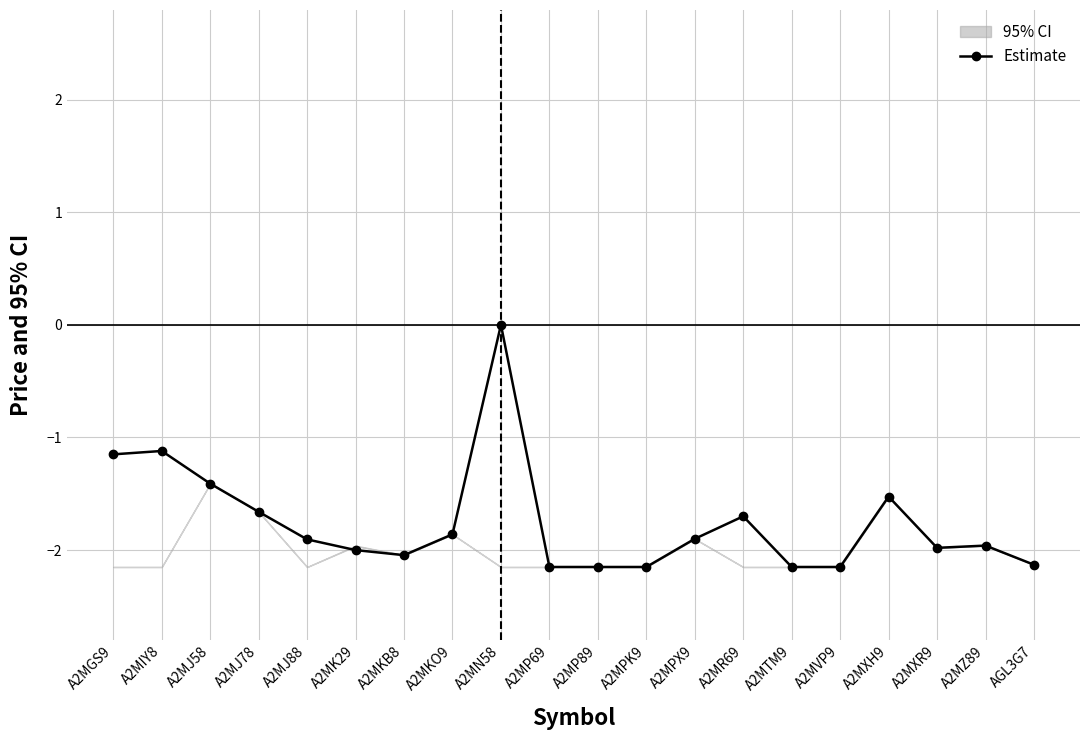

What is the label of the 2nd point from the left?

A2MIY8